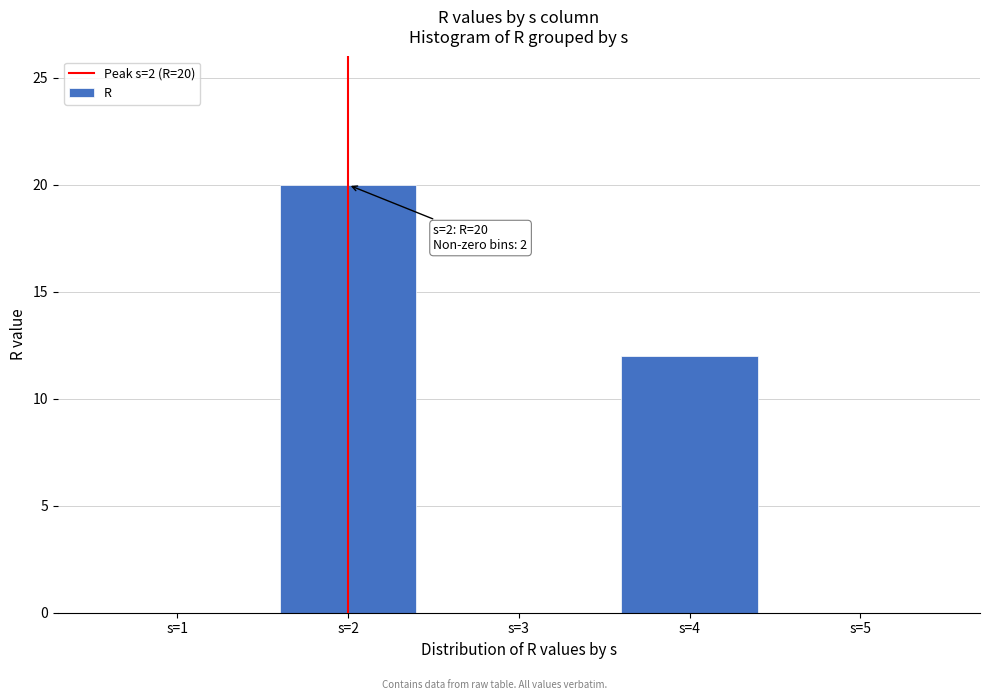

Reading left to right, what are all the values shown in this chart?

s=1=0	s=2=20	s=3=0	s=4=12	s=5=0